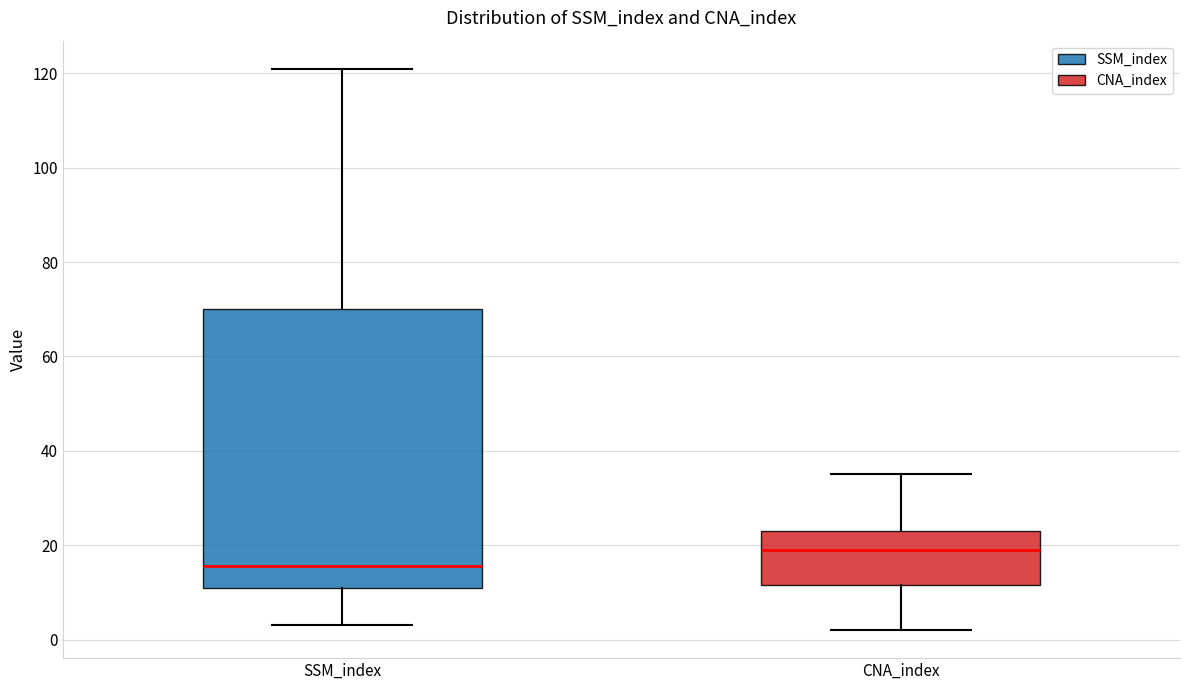

Which box's median line is the highest?

CNA_index